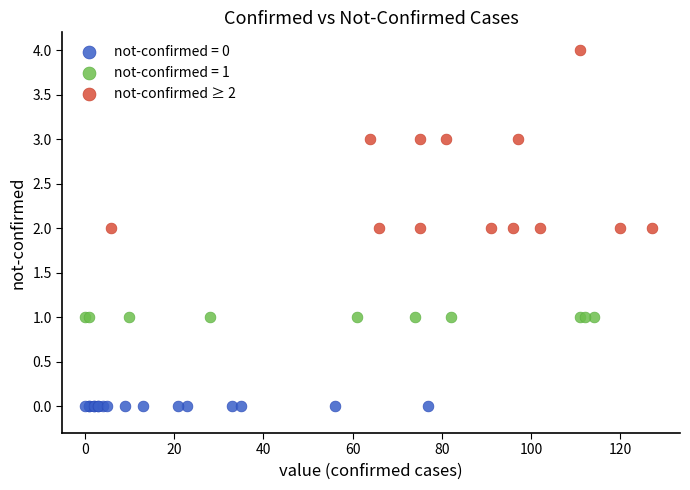

Which series reaches the maximum Y coordinate?

not-confirmed ≥ 2